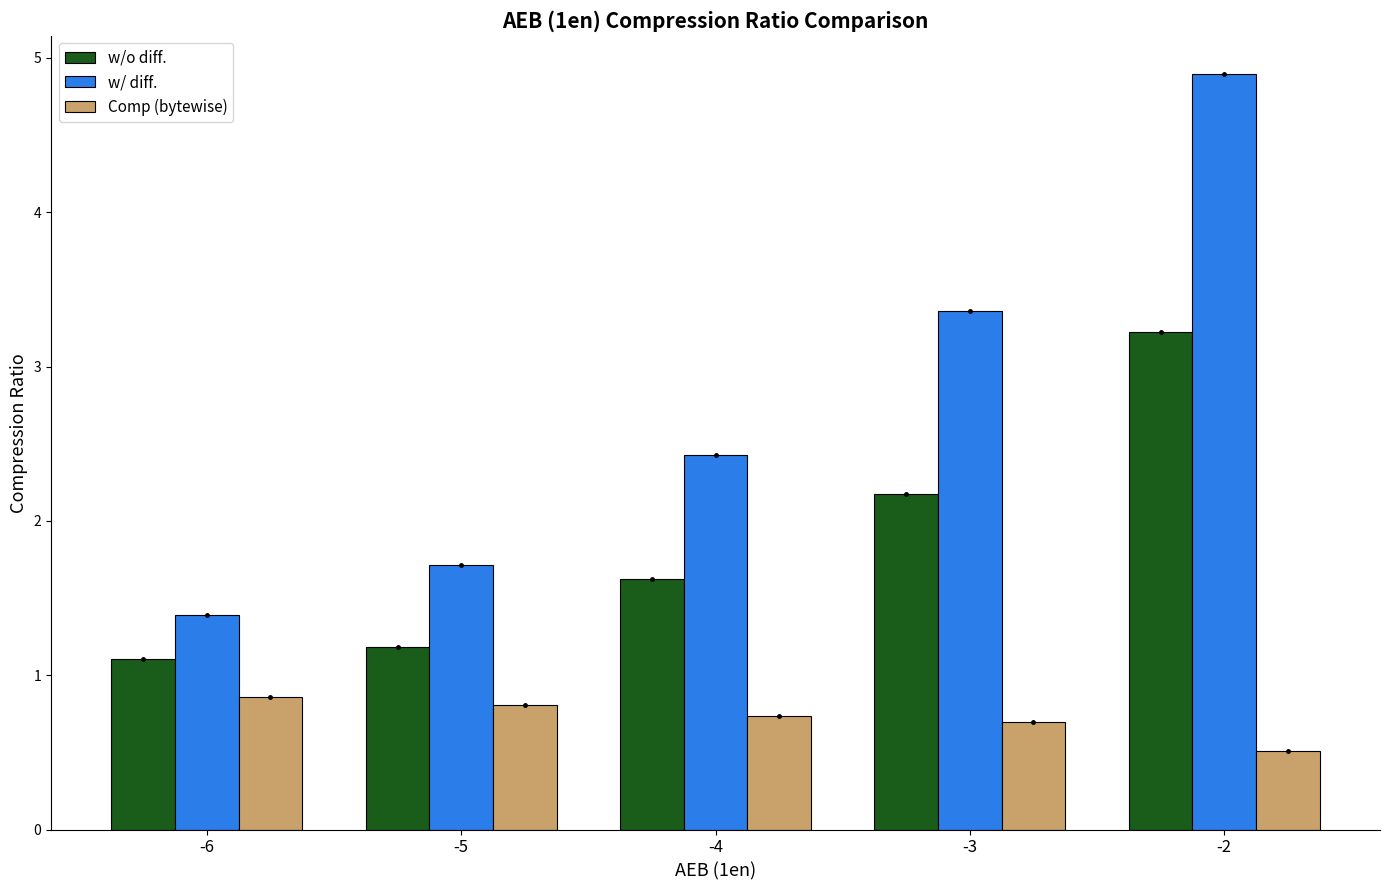

Is it true that Comp (bytewise) equals 0.9 at -6?

True